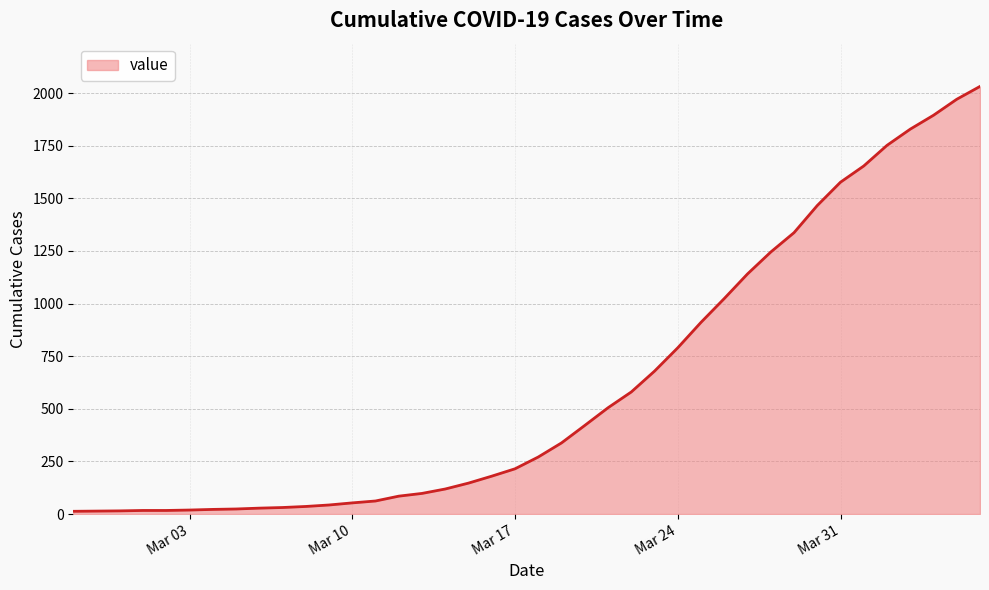

What is the maximum value shown in the chart?

2032